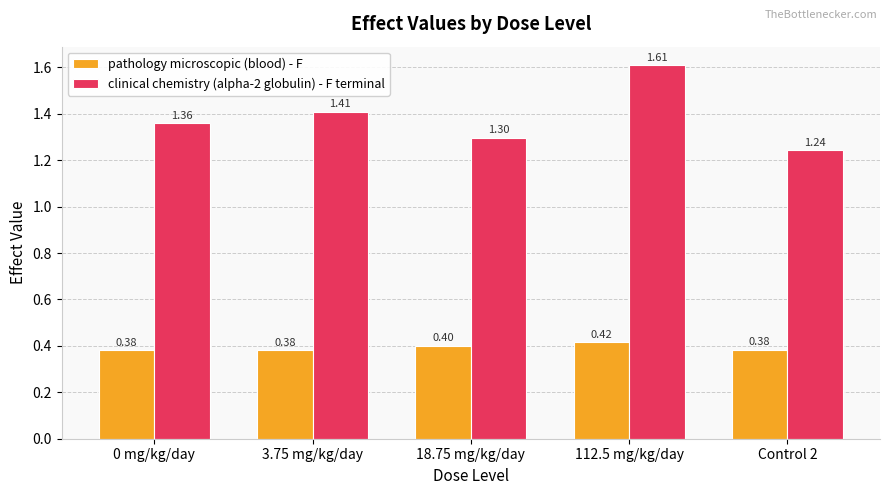

What is the label of the 2nd bar from the right?

112.5 mg/kg/day